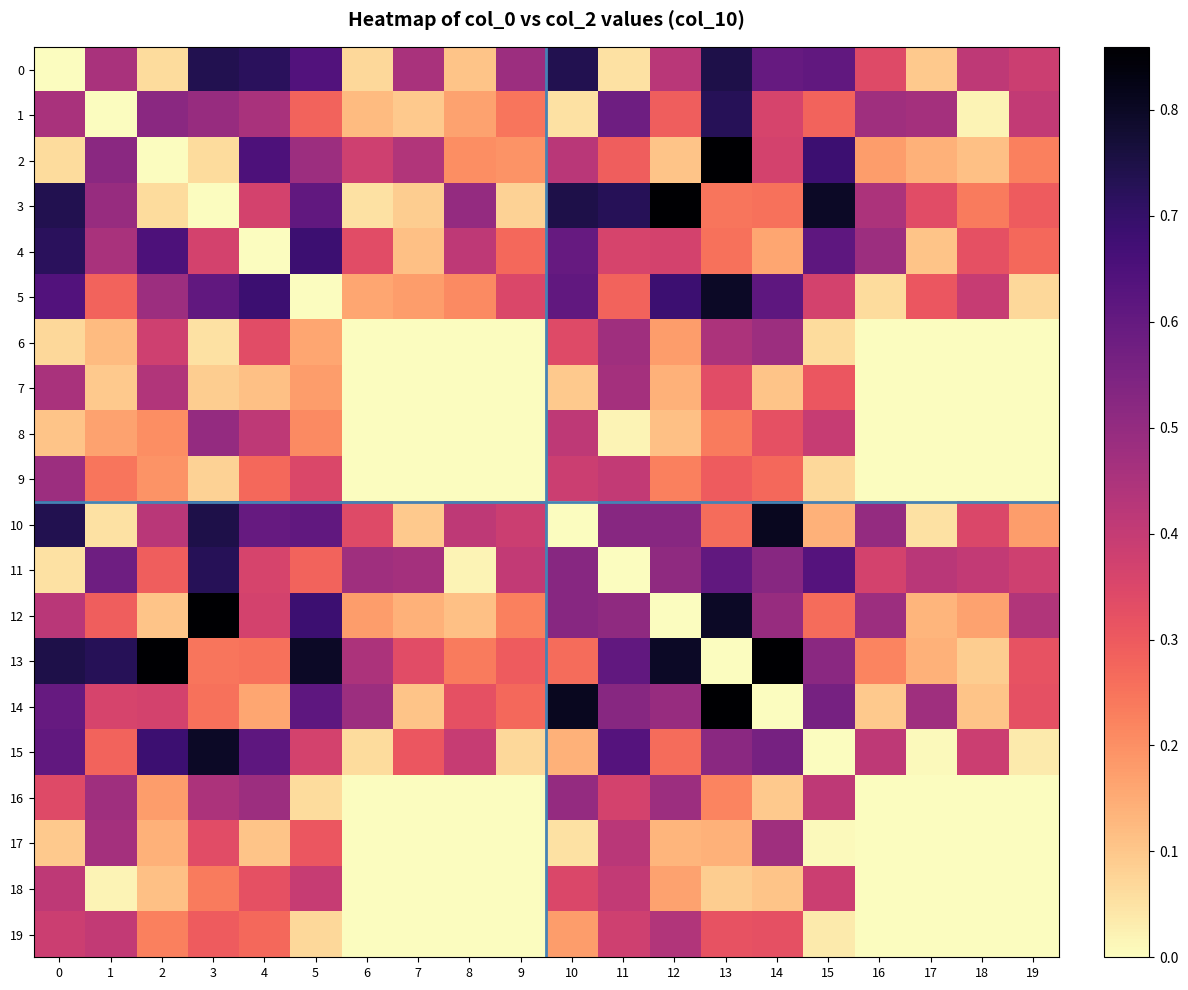

Which category has the highest value across all series?

13